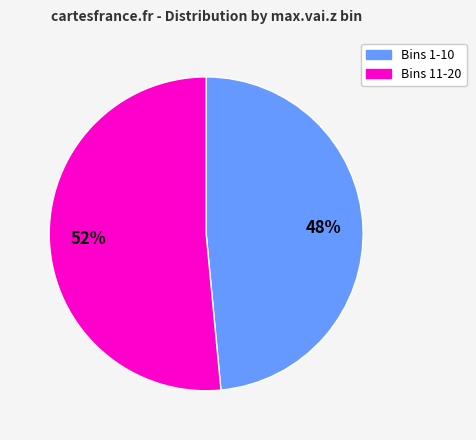

To the nearest percent, what is the average slice percentage?

50%